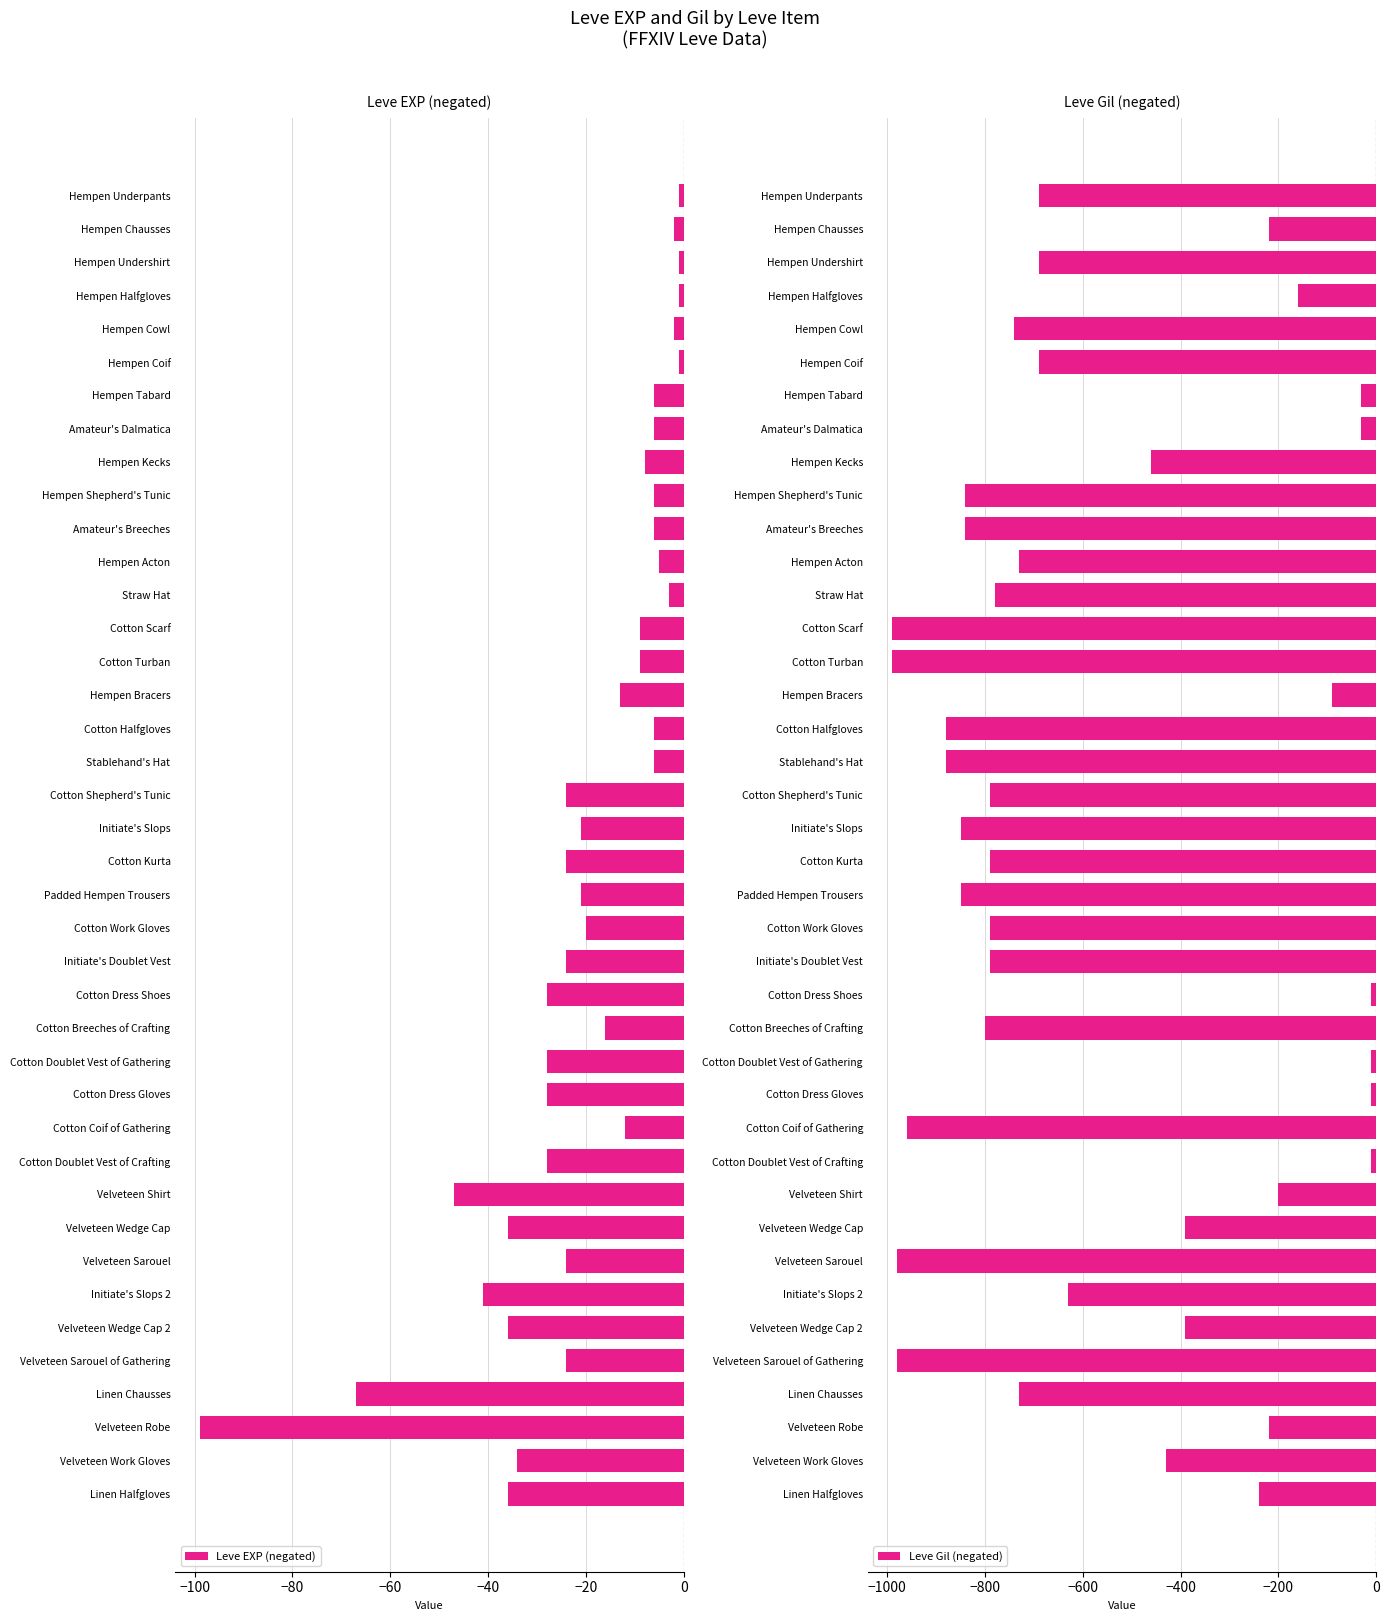

What is the minimum value shown in the chart?

-990